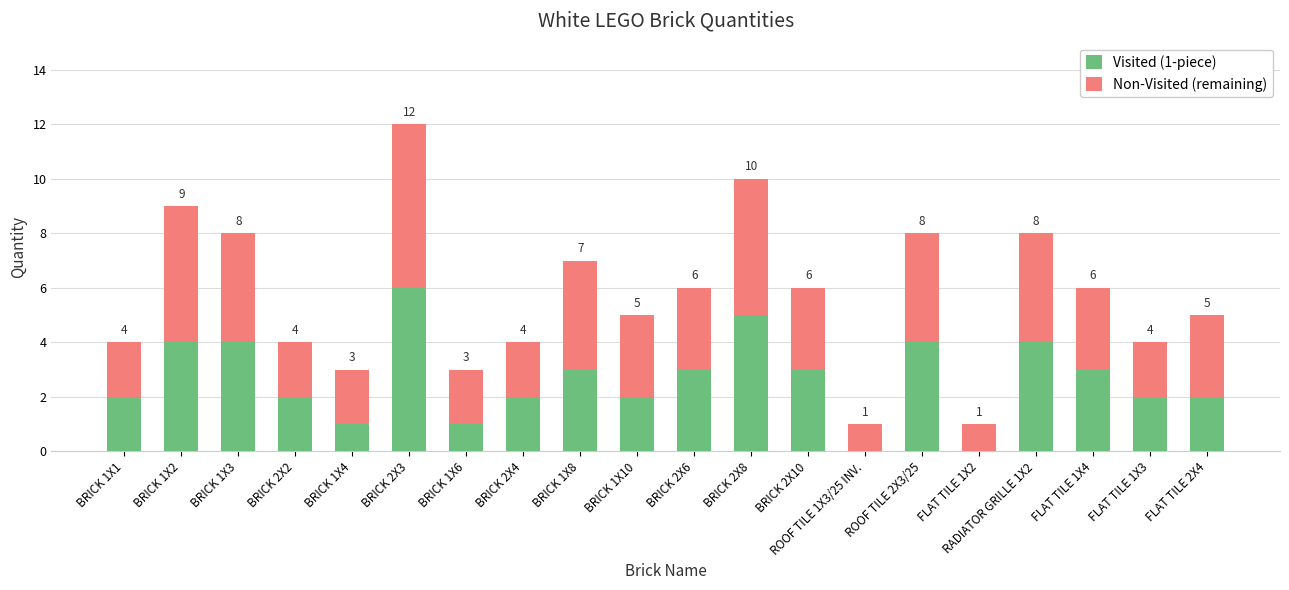

How many series are shown in this chart?

2